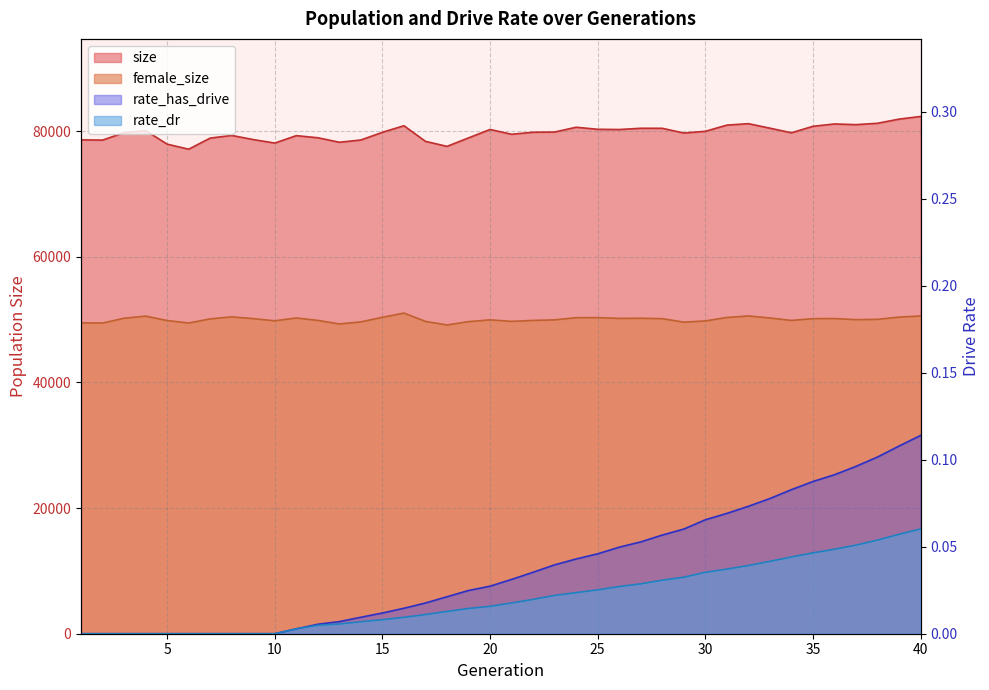

True or false: rate_dr and rate_has_drive cross at least once.

False